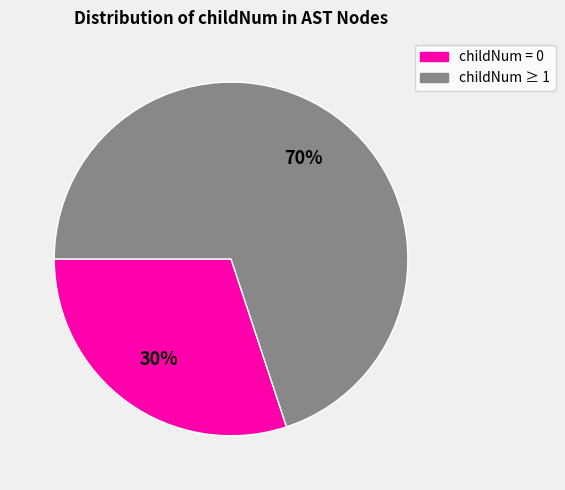

To the nearest percent, what is the difference between the largest and smallest slice percentages?

40%